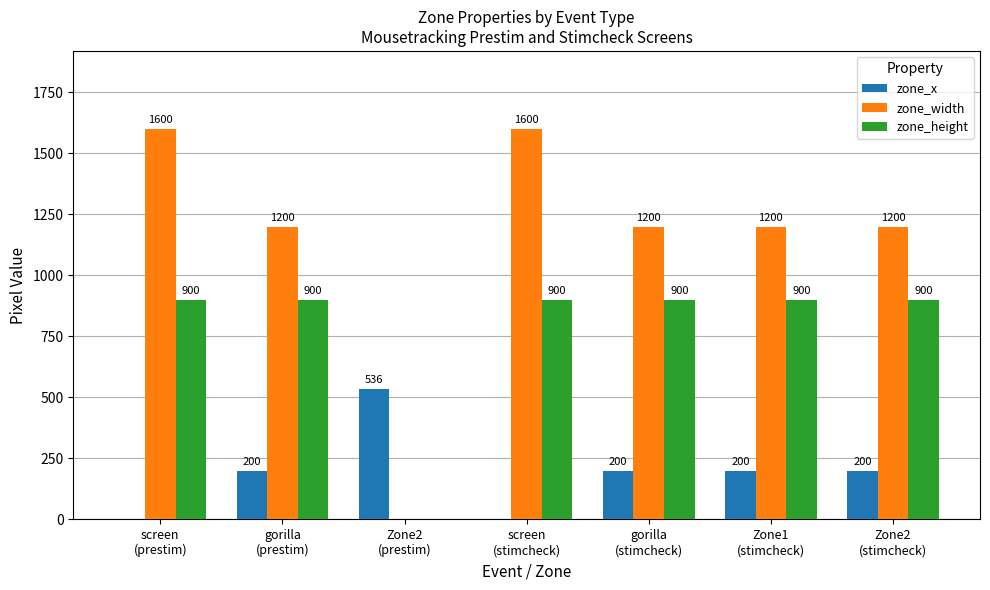

What is the highest value of the zone_width series?

1600